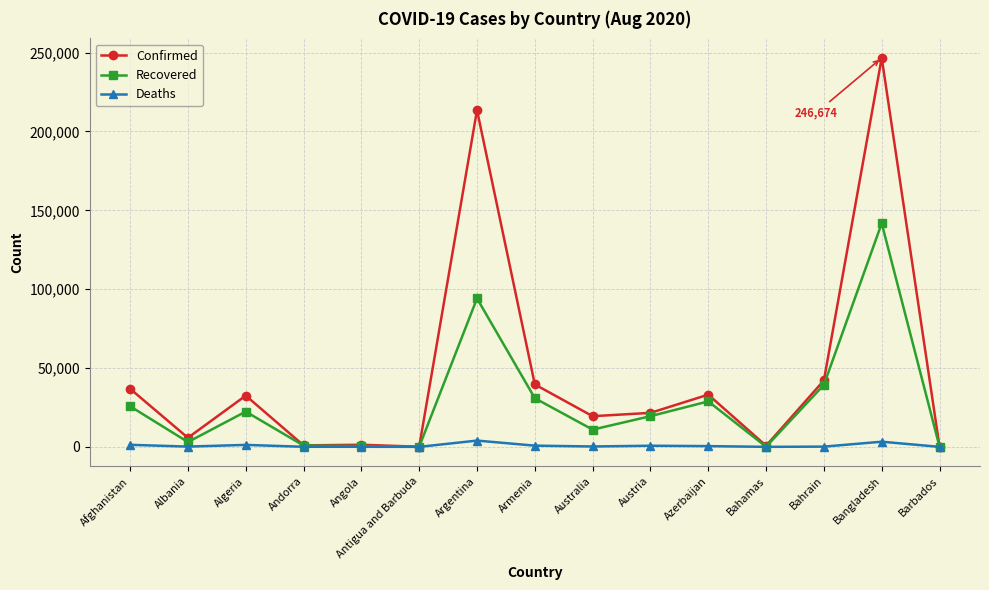

Is it true that Recovered equals 503 at Angola?

True